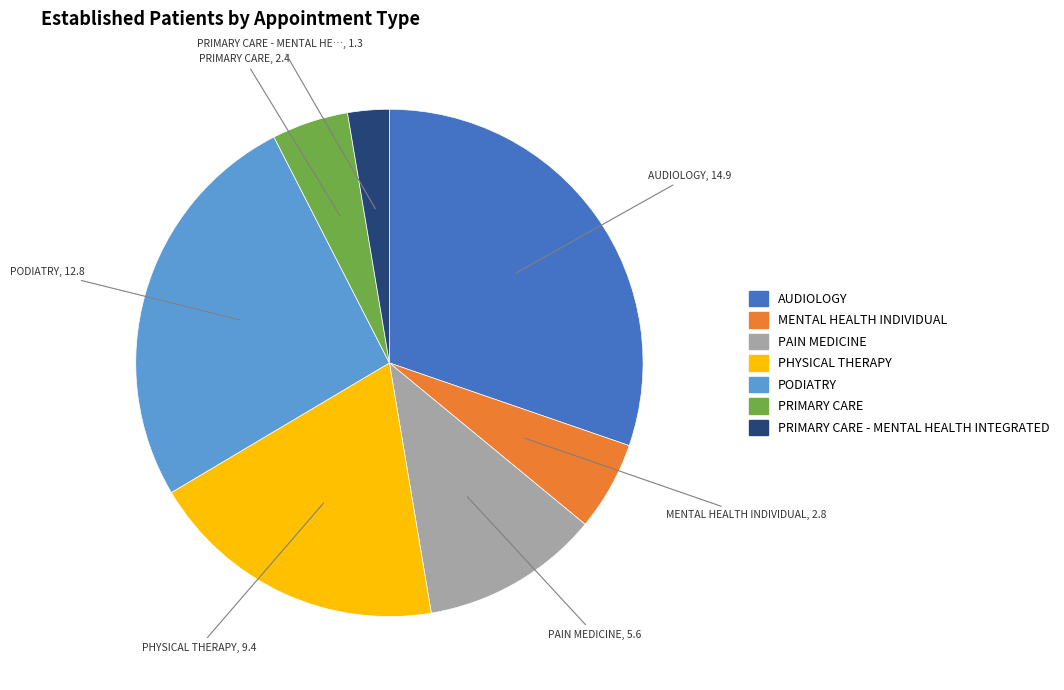

How many slices are in this pie chart?

7